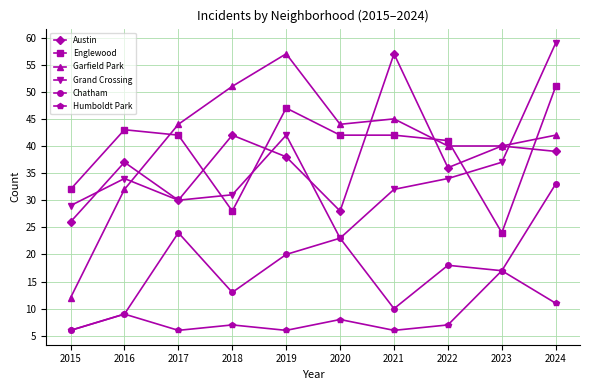

How many intersections are there between Grand Crossing and Englewood?

3